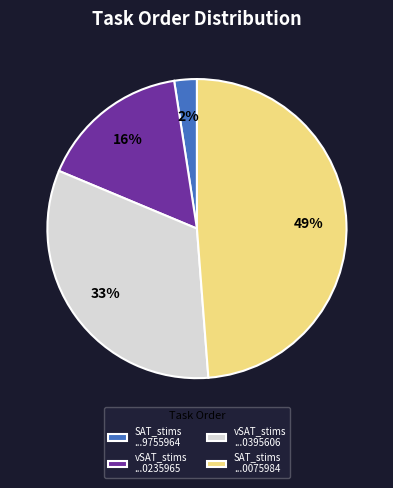

Is it true that SAT_stims ...0075984 is 49% of the pie?

True